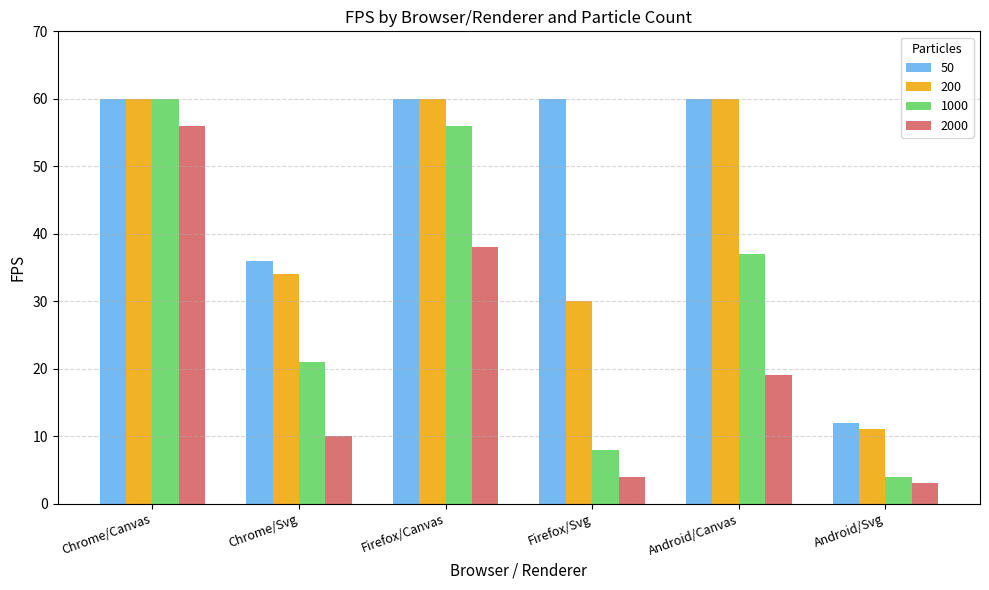

What value does the 2000 series have at Android/Svg, to the nearest 5?

5